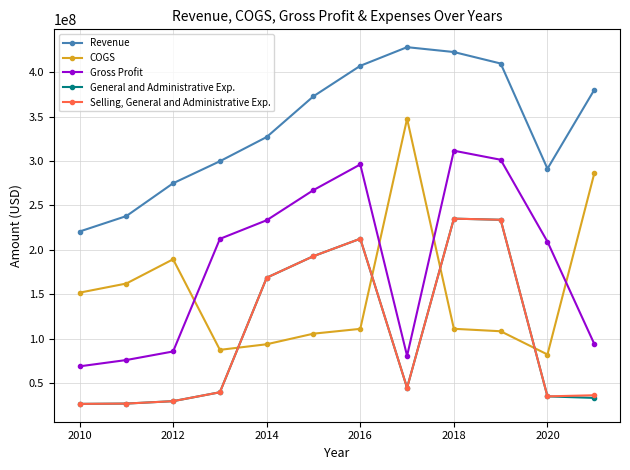

How many lines are shown in the chart?

5